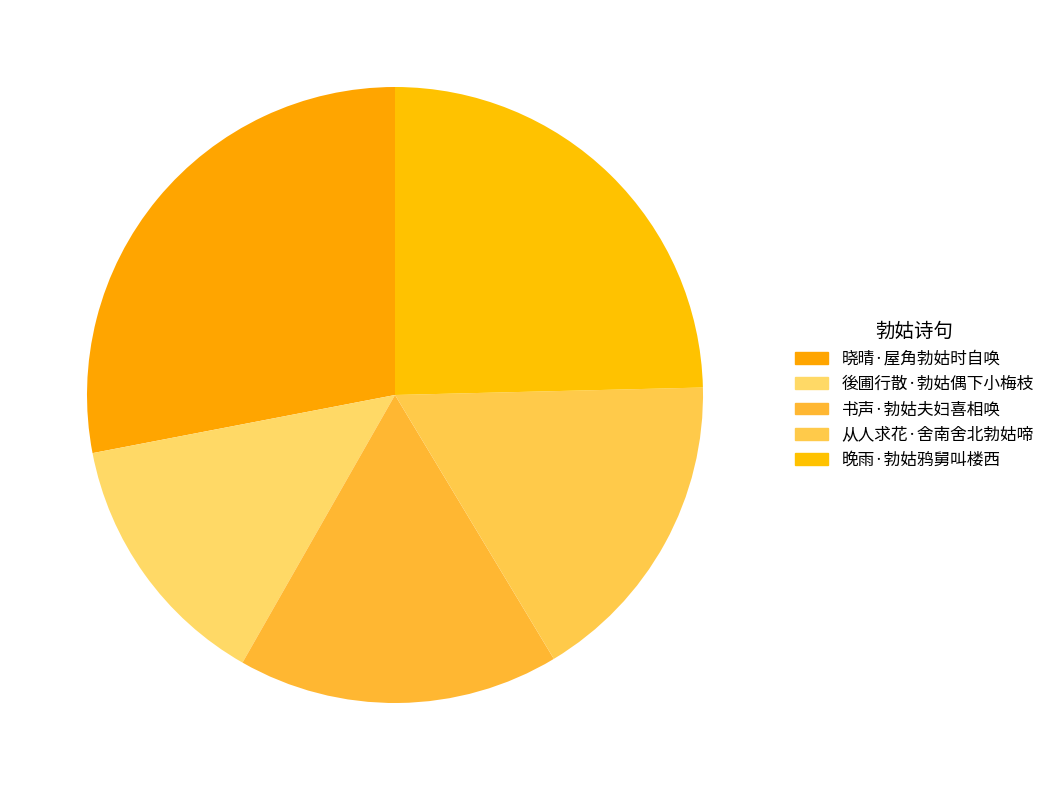

Rank the categories by value from highest to lowest.

晓晴·屋角勃姑时自唤, 晚雨·勃姑鸦舅叫楼西, 书声·勃姑夫妇喜相唤, 从人求花·舍南舍北勃姑啼, 後圃行散·勃姑偶下小梅枝